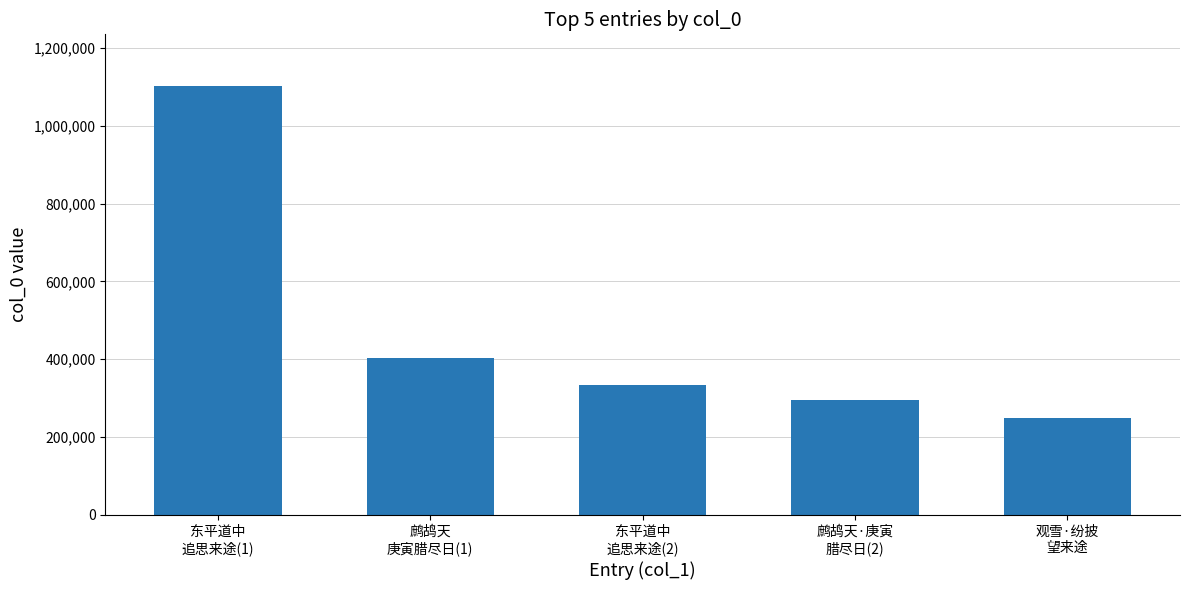

Reading right to left, extract all data points from this chart.

观雪·纷披
望来途=248566	鹧鸪天·庚寅
腊尽日(2)=293949	东平道中
追思来途(2)=334834	鹧鸪天
庚寅腊尽日(1)=403820	东平道中
追思来途(1)=1102492